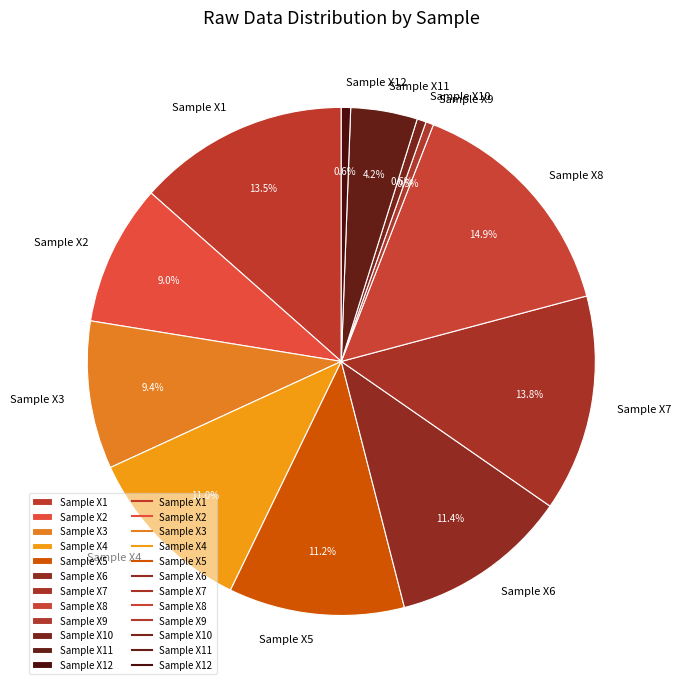

What is the ratio of the value at Sample X7 to the value at Sample X6?

1.2